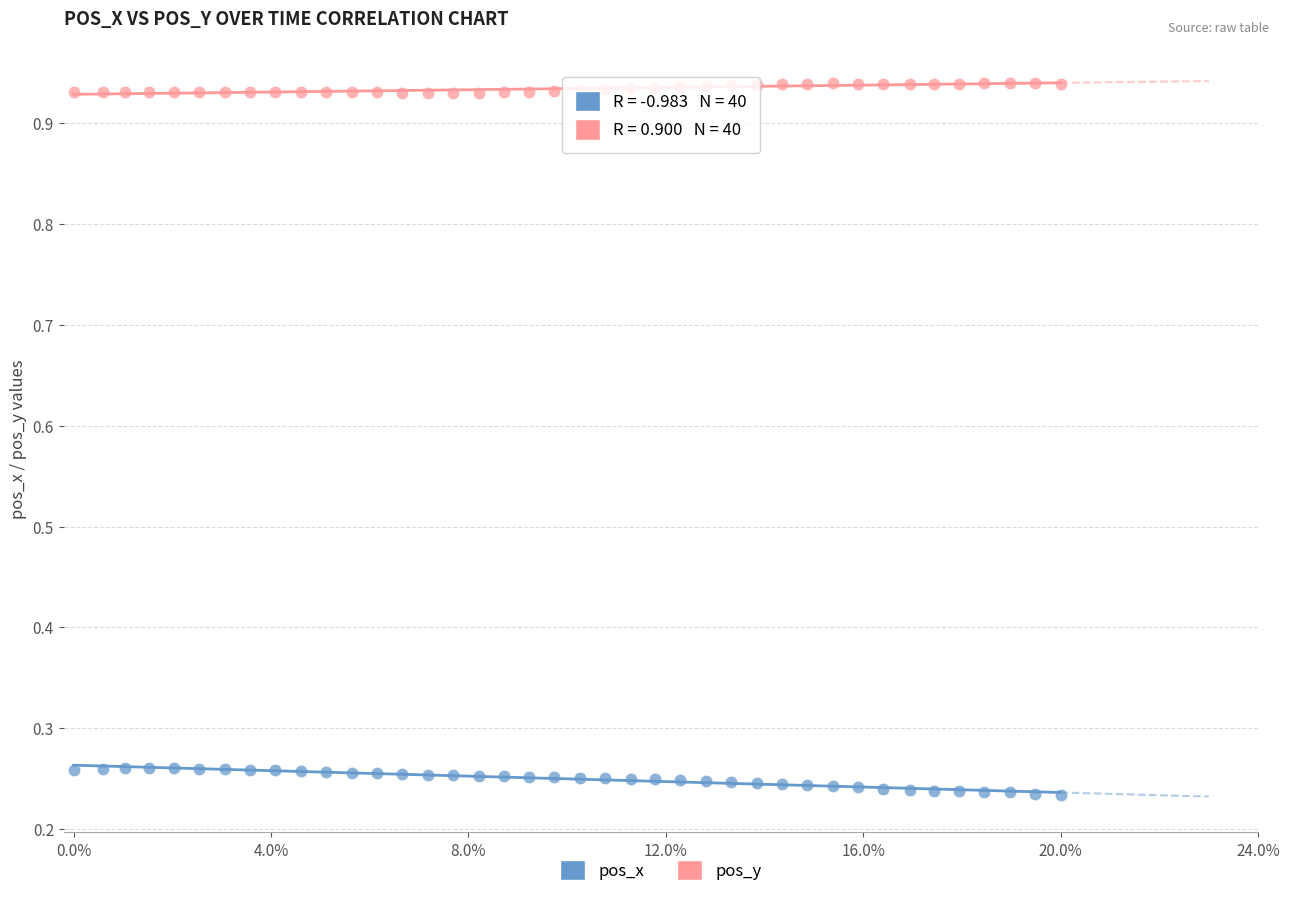

Which series contains the lowest Y value?

pos_x